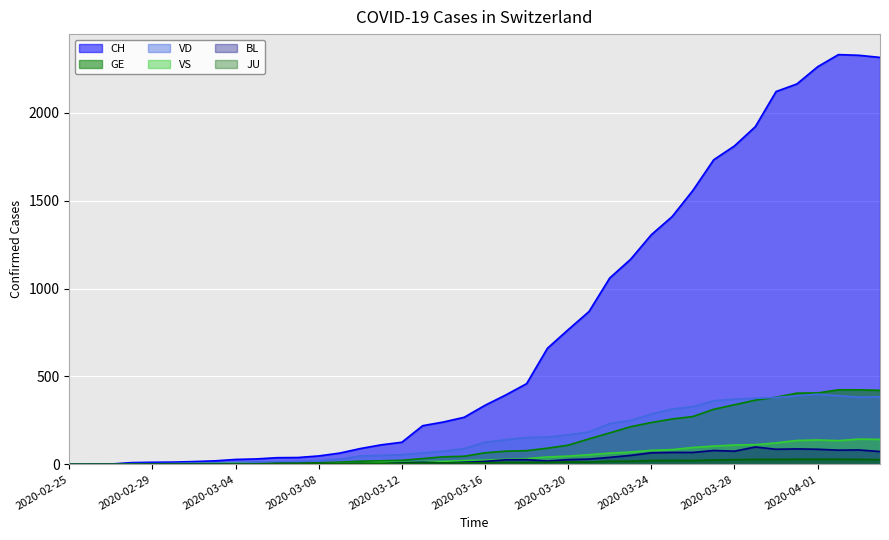

What is the label of the 5th point from the right?

2020-03-31